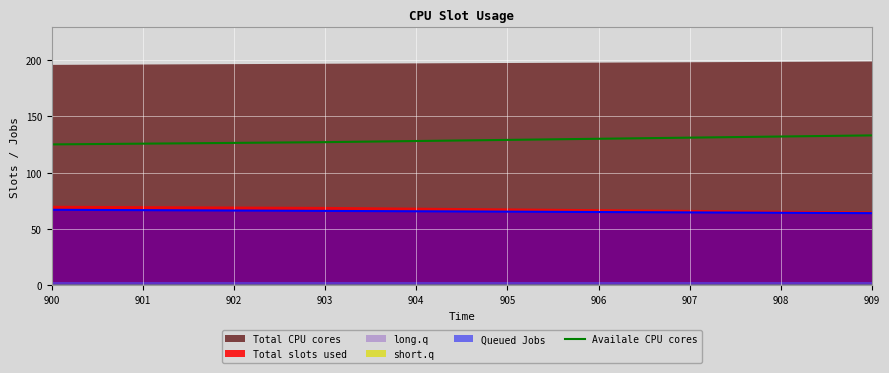

What is the highest value of the Queued Jobs series?

67